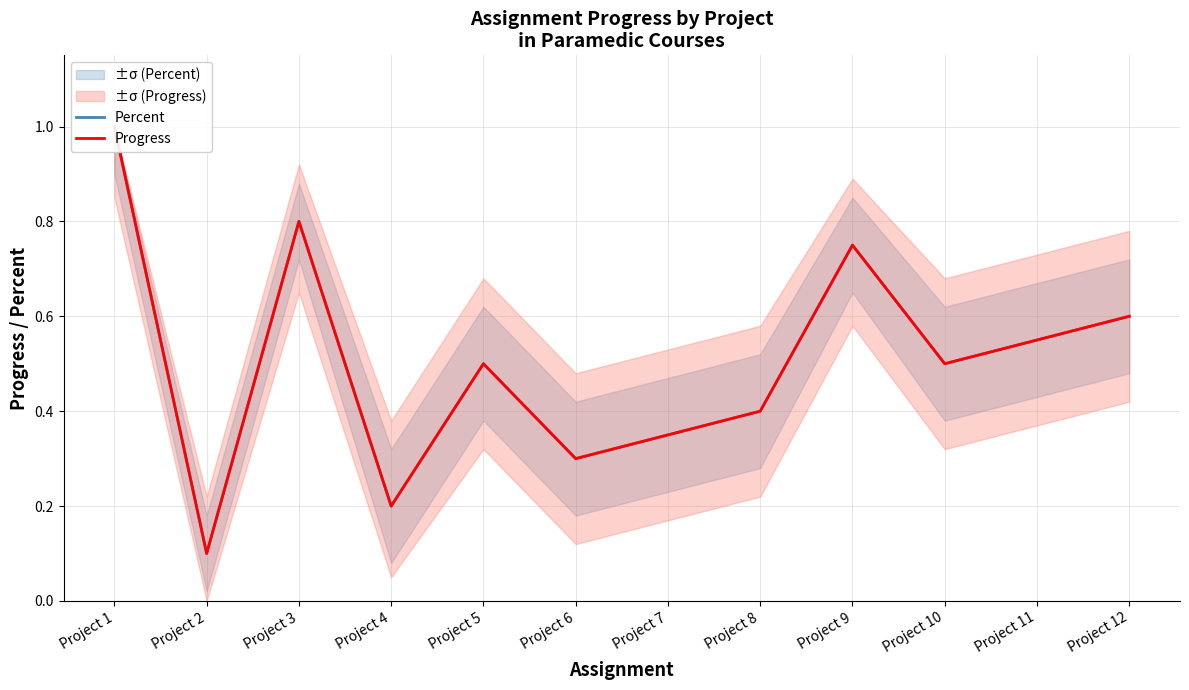

Does the chart have visible grid lines?

Yes